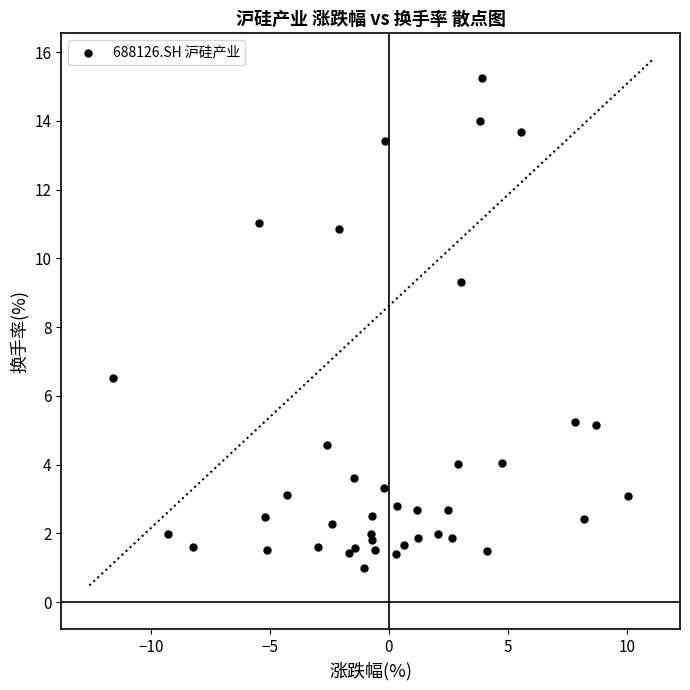

What Y value in the scatter plot is closest to 8?

9.3